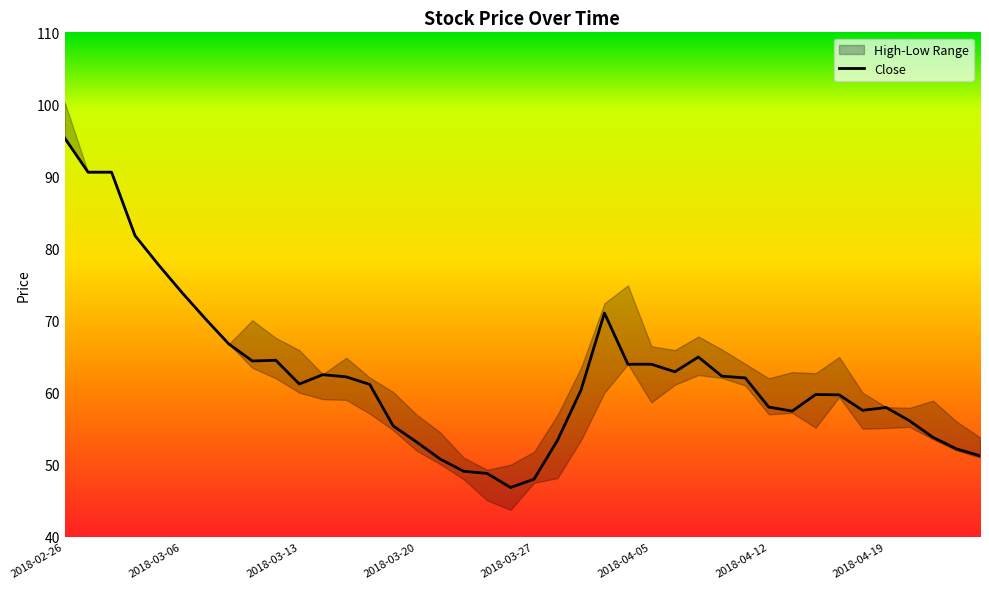

How many data points are above 61?

21